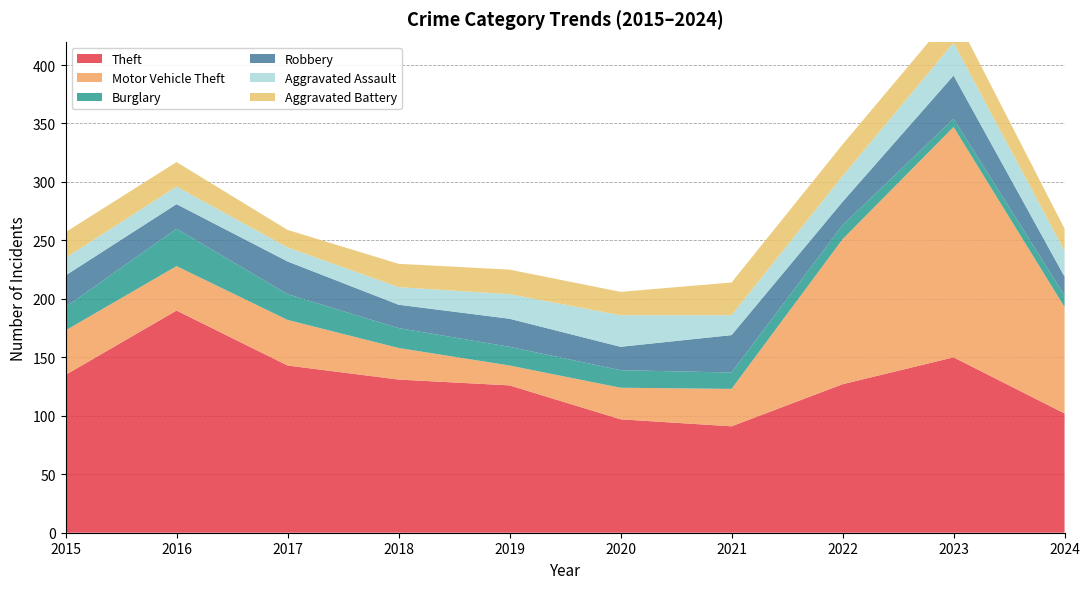

Reading right to left, extract all data points from this chart.

Theft: 2024=102	2023=150	2022=127	2021=91	2020=97	2019=126	2018=131	2017=143	2016=190	2015=135
Motor Vehicle Theft: 2024=91	2023=197	2022=124	2021=32	2020=27	2019=17	2018=27	2017=39	2016=38	2015=38
Burglary: 2024=10	2023=7	2022=12	2021=14	2020=15	2019=16	2018=17	2017=22	2016=32	2015=20
Robbery: 2024=16	2023=37	2022=20	2021=32	2020=20	2019=24	2018=20	2017=28	2016=21	2015=27
Aggravated Assault: 2024=22	2023=28	2022=22	2021=17	2020=27	2019=21	2018=15	2017=12	2016=15	2015=15
Aggravated Battery: 2024=19	2023=26	2022=27	2021=28	2020=20	2019=21	2018=20	2017=15	2016=21	2015=22